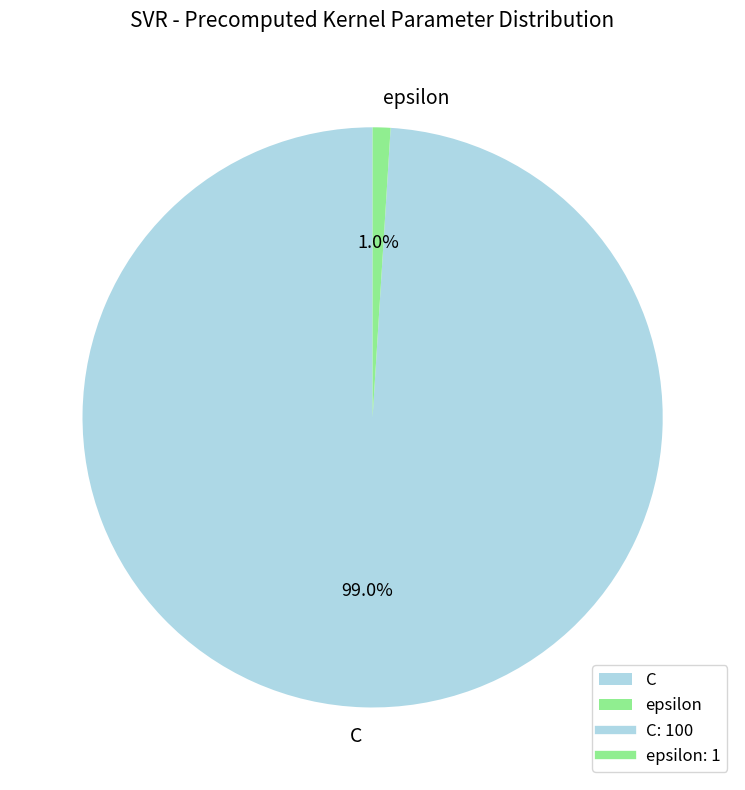

Rank the categories by value from lowest to highest.

epsilon, C